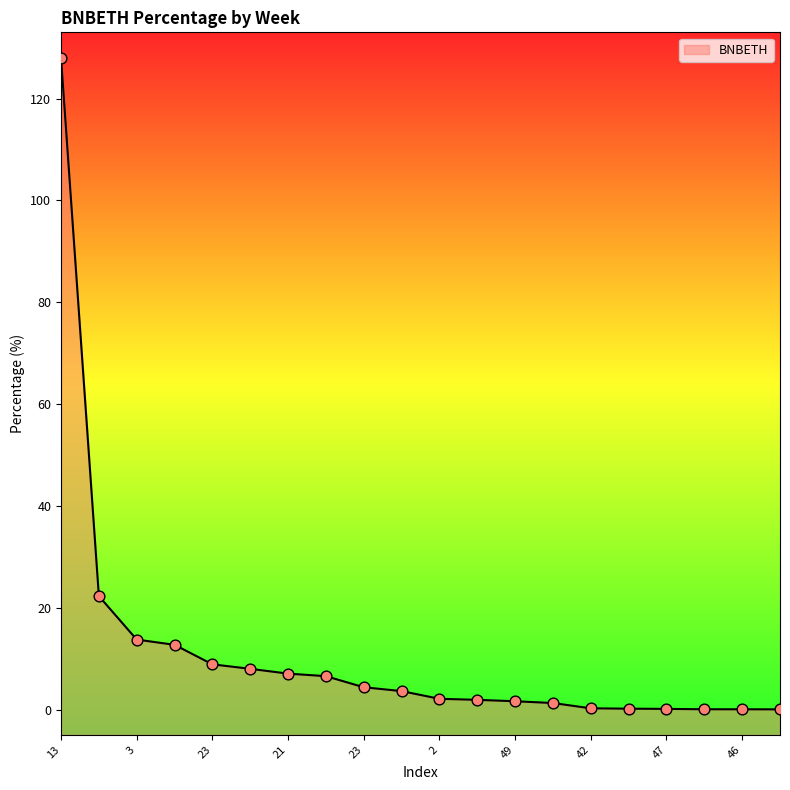

Between 42 and 7, which is larger?

7